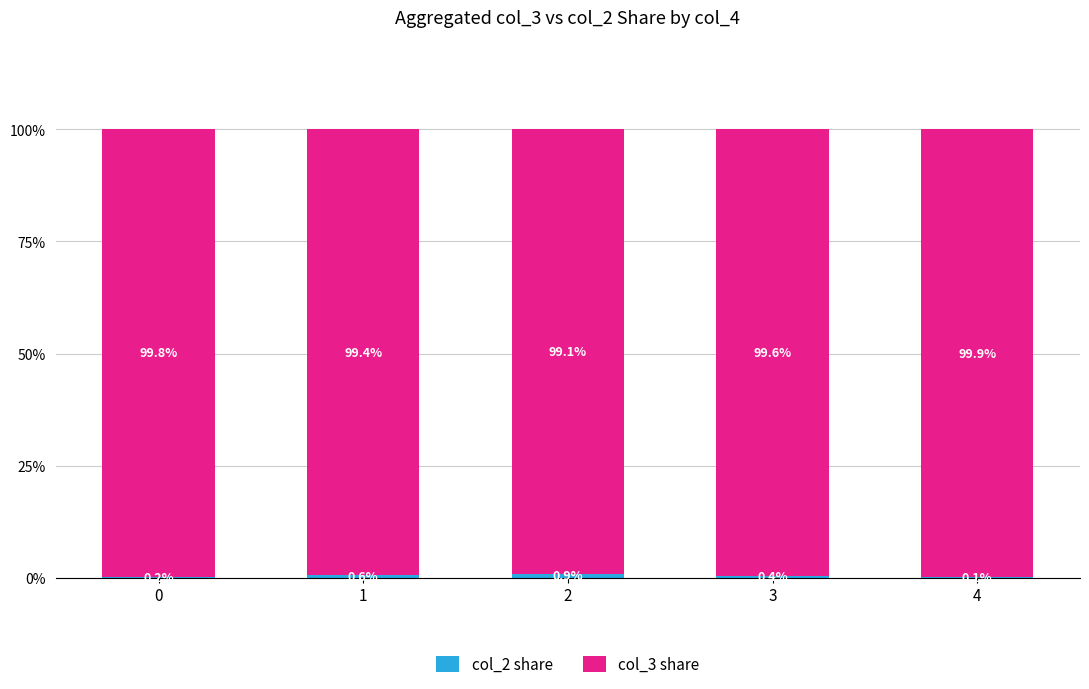

What is the total value across all series at 4?

100.0